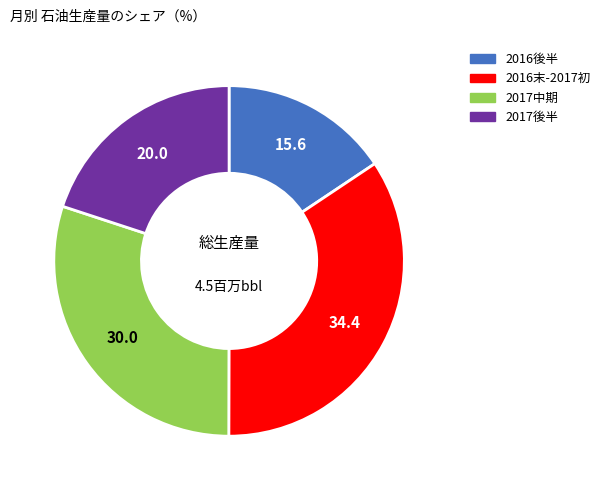

Is there any slice that represents more than half of the pie?

No